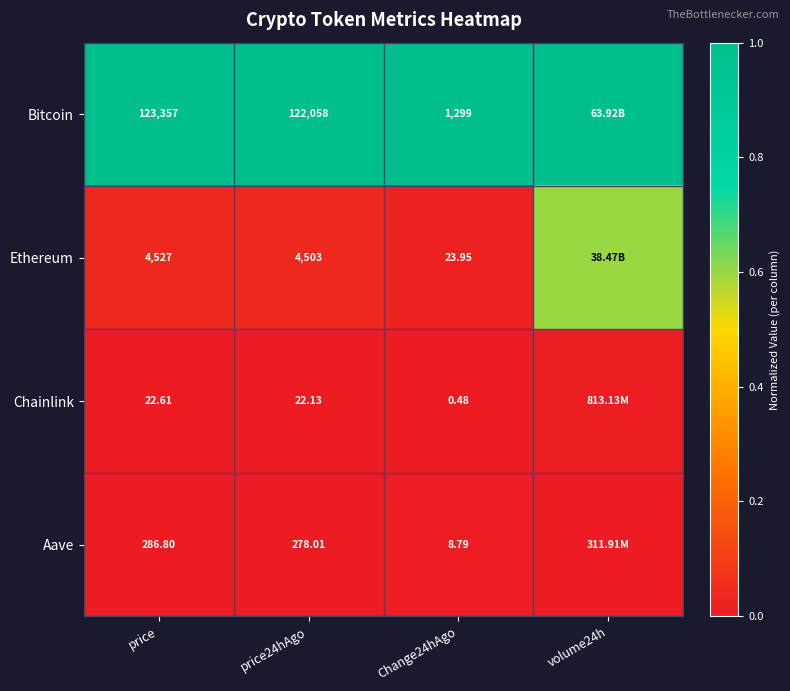

At Change24hAgo, list the series in order from smallest to largest.

Chainlink, Aave, Ethereum, Bitcoin